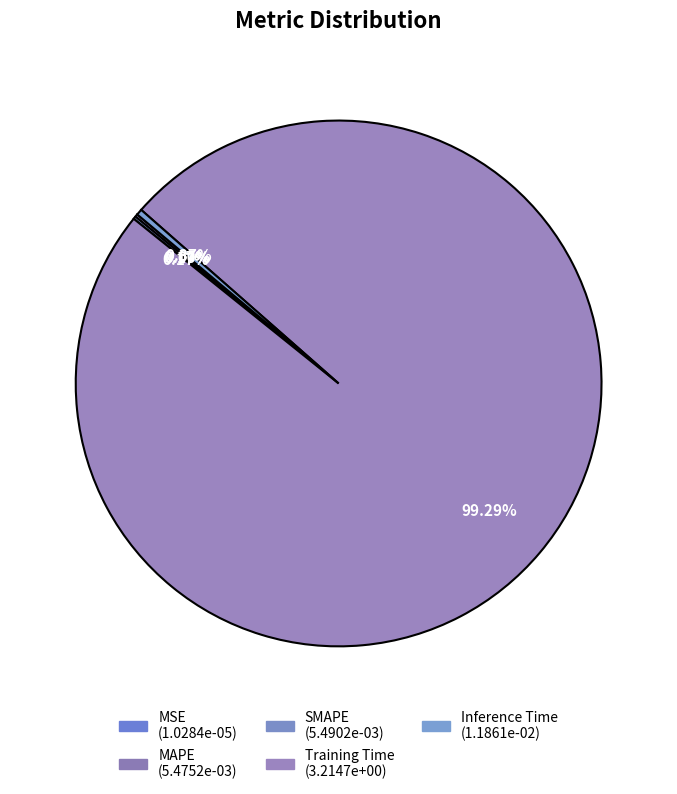

Which has a higher value, MSE or SMAPE?

SMAPE